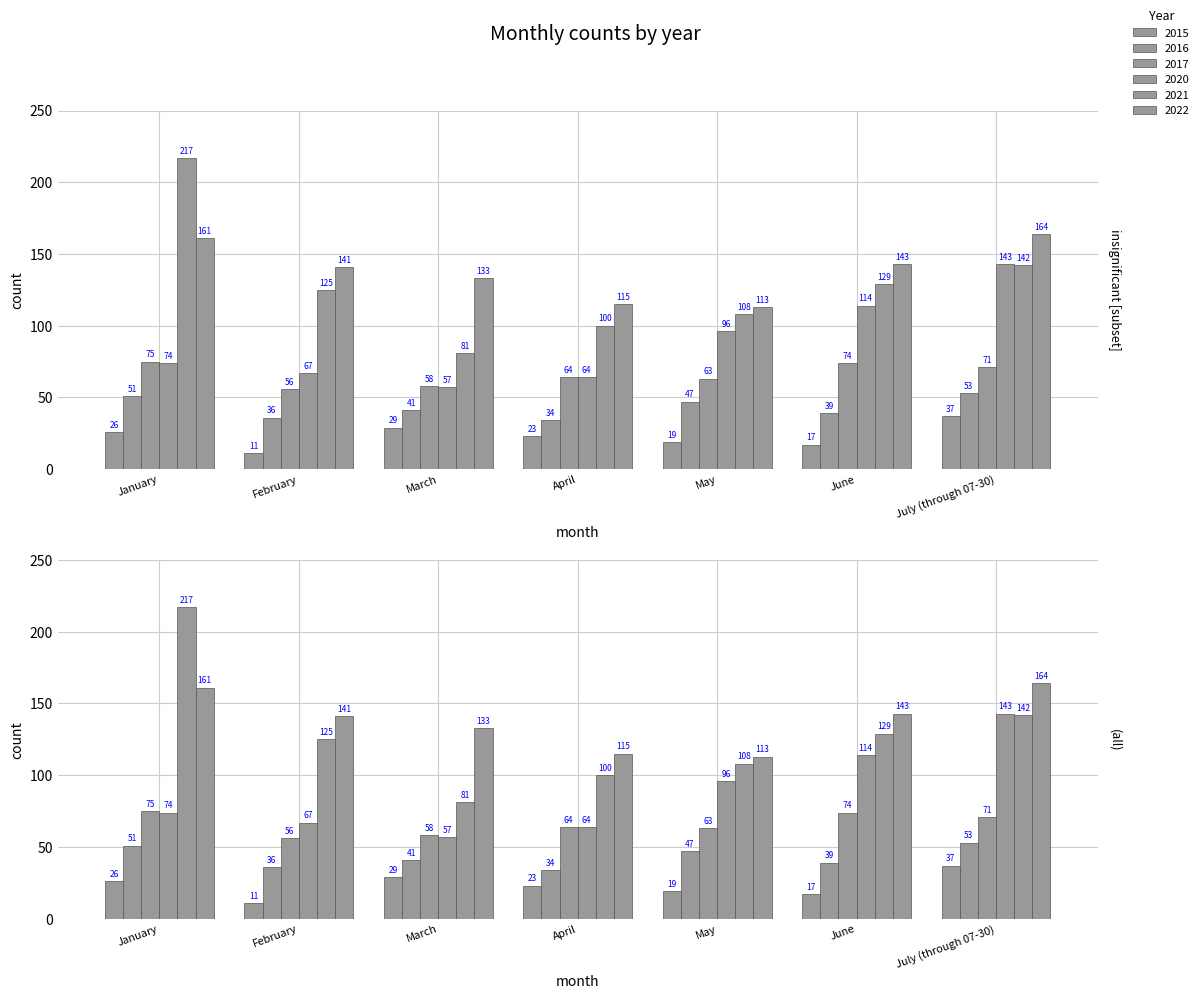

Rank the series at January from lowest to highest value.

2015, 2016, 2020, 2017, 2022, 2021